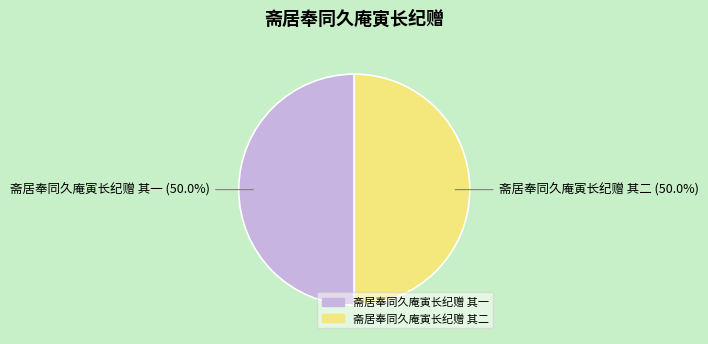

What percentage do 斋居奉同久庵寅长纪赠 其二 and 斋居奉同久庵寅长纪赠 其一 together represent?

100.0%